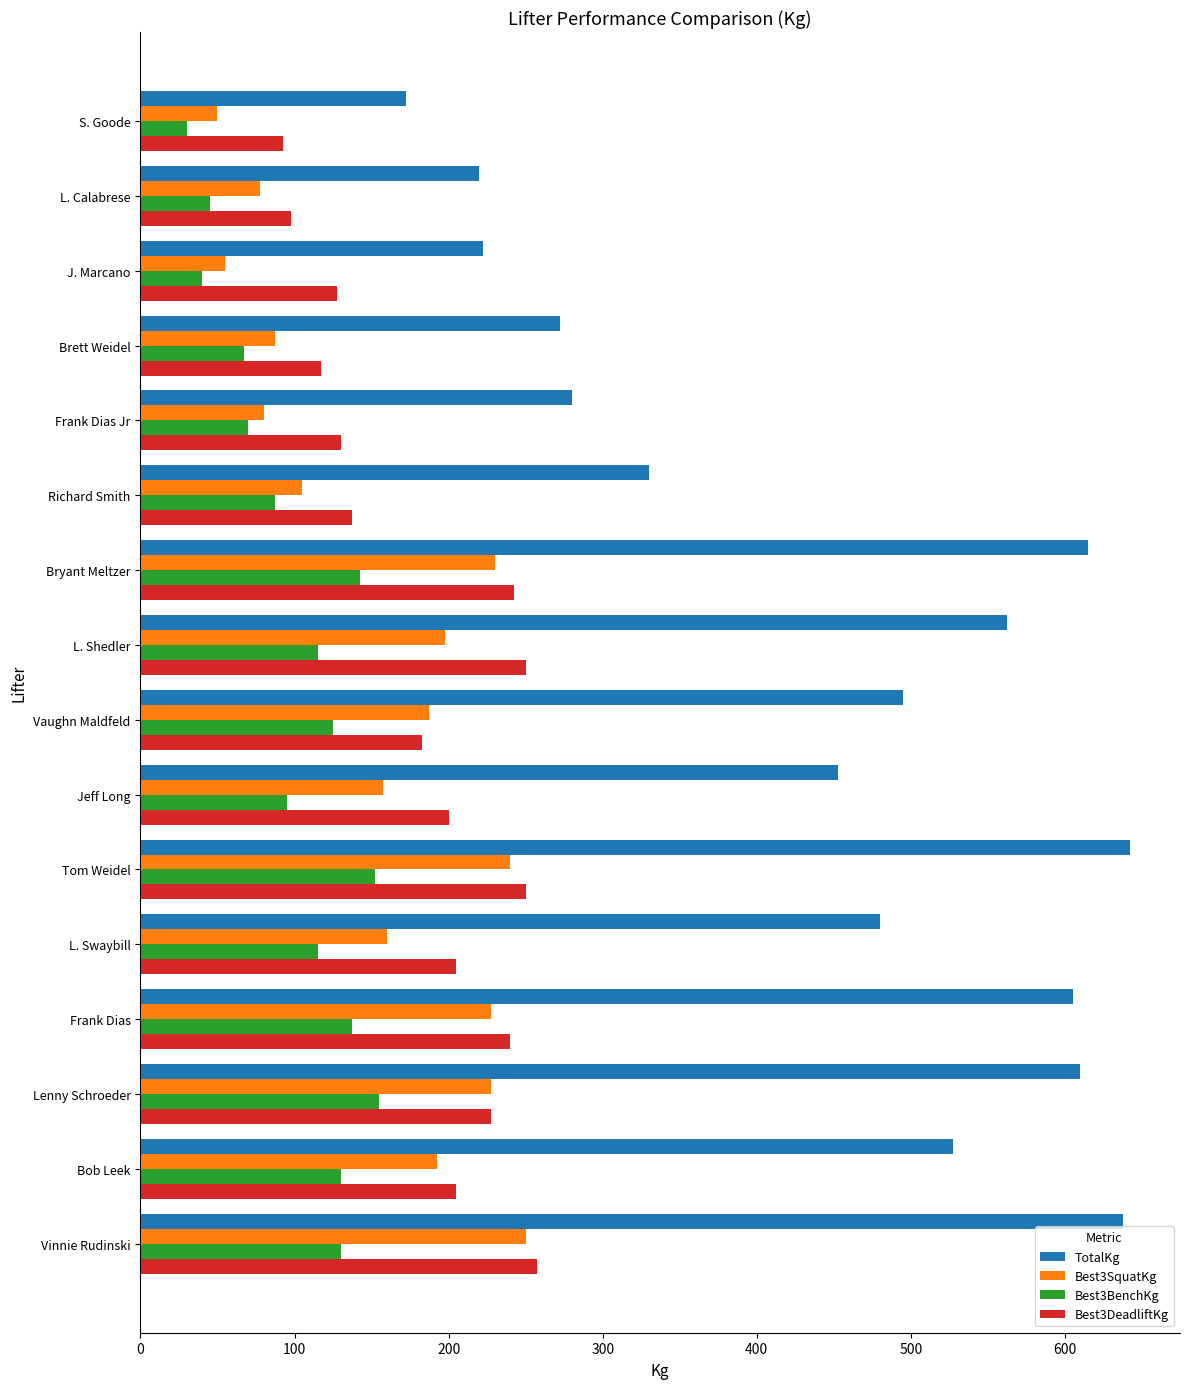

Which series has the largest total across all categories?

TotalKg